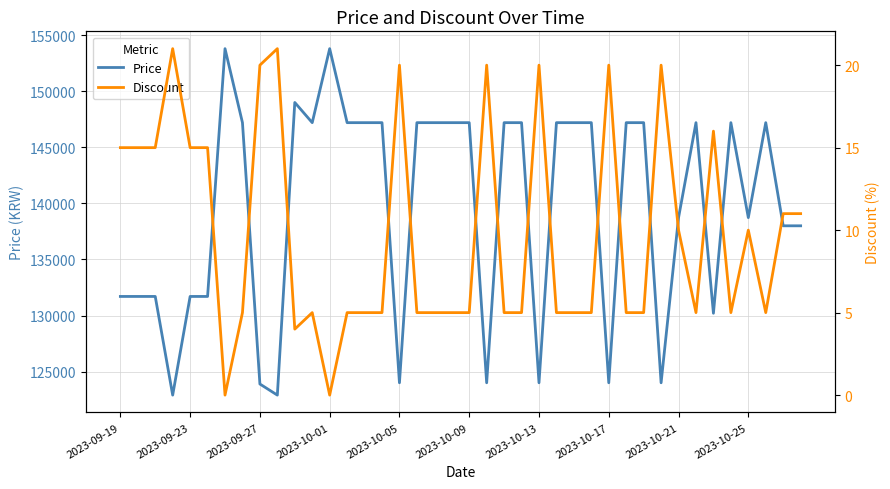

What is the lowest value of the Price series?

122900